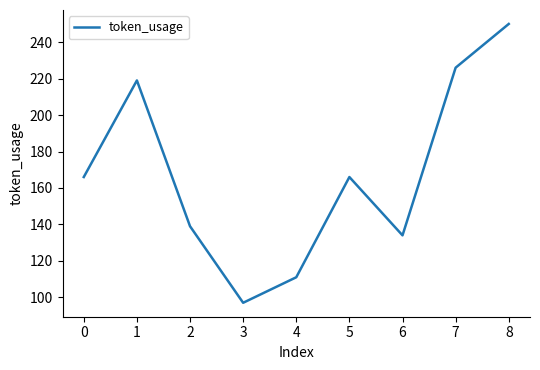

Which category has the highest value across all series?

8